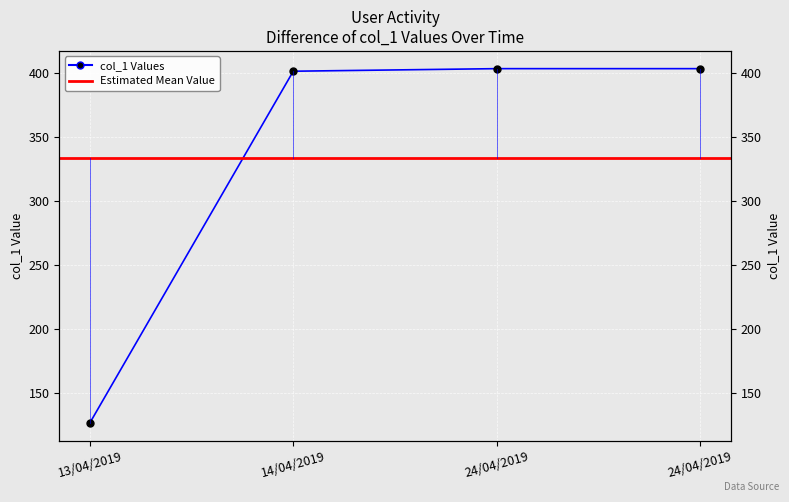

Is it true that the value at 13/04/2019 is 127?

True